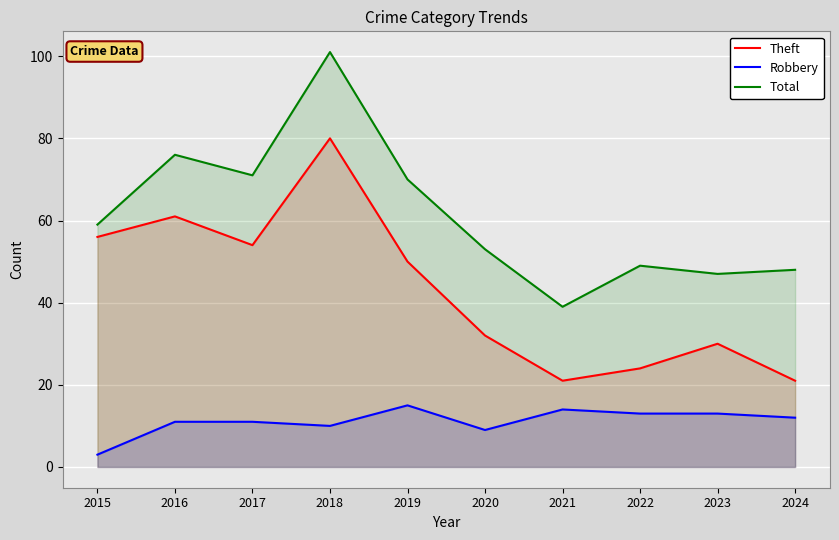

True or false: Theft and Total cross at least once.

False